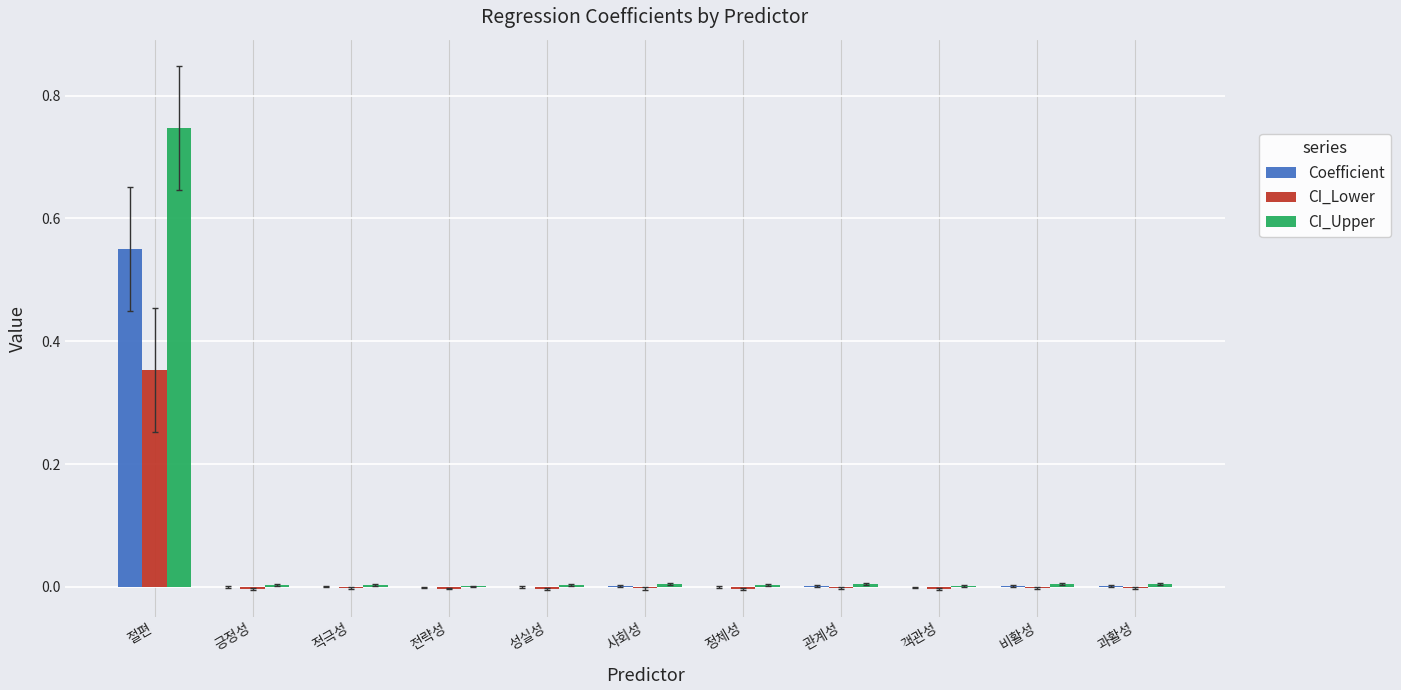

The value of Coefficient at 적극성 is 0.0. True or false?

True